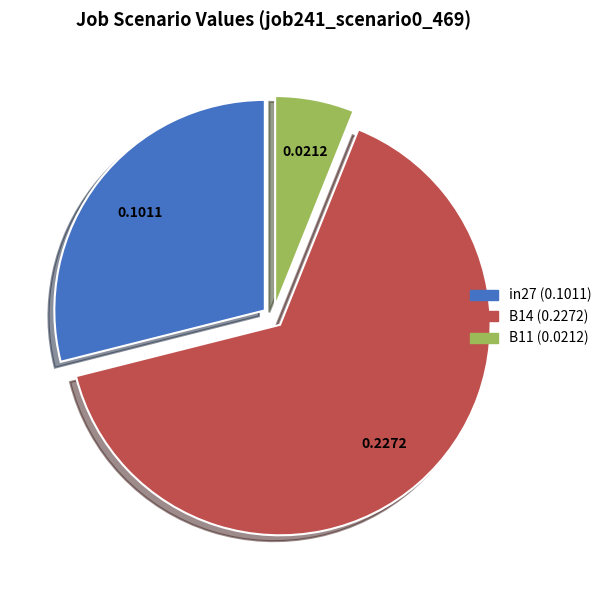

The B11 slice represents 6% of the pie. True or false?

True